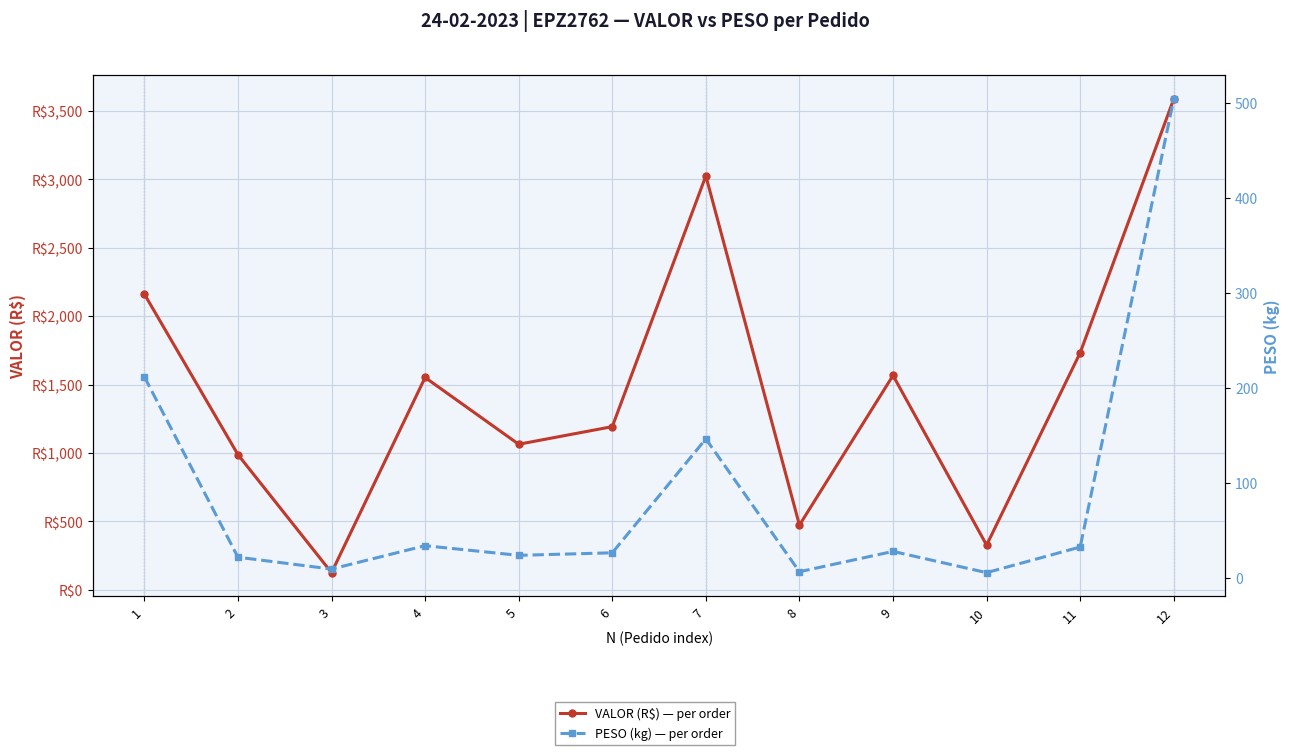

Does the chart display data point markers on the line(s)?

Yes